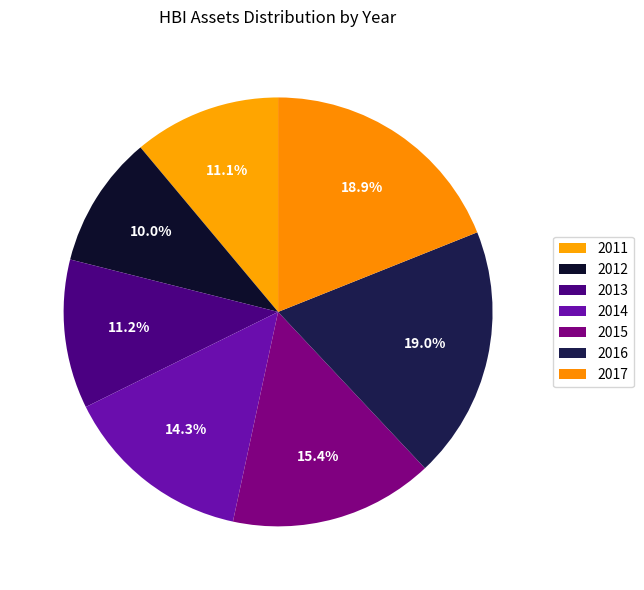

Does 2013 account for over 50% of the chart?

No